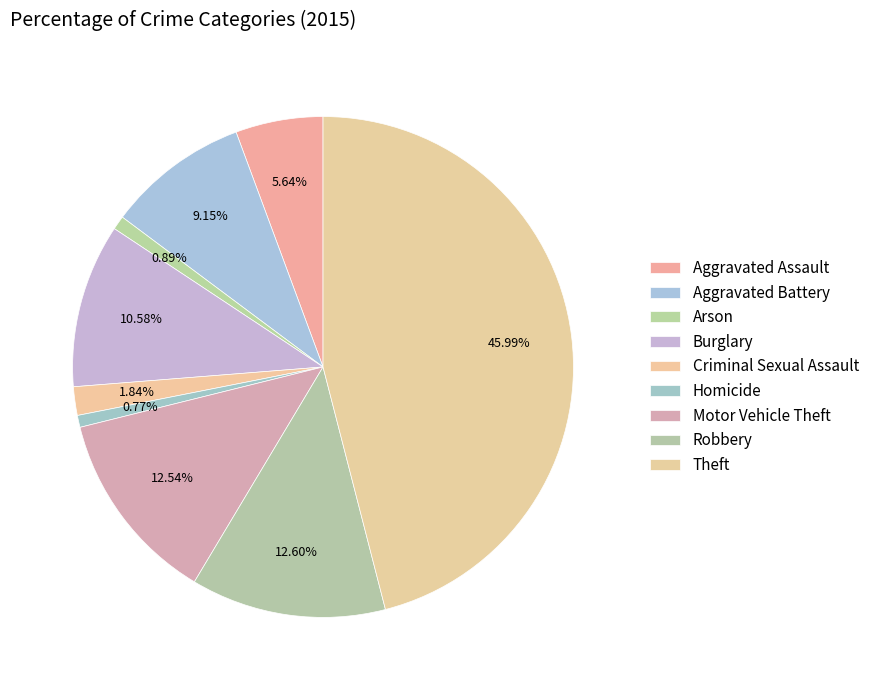

Does Aggravated Battery account for over 50% of the chart?

No